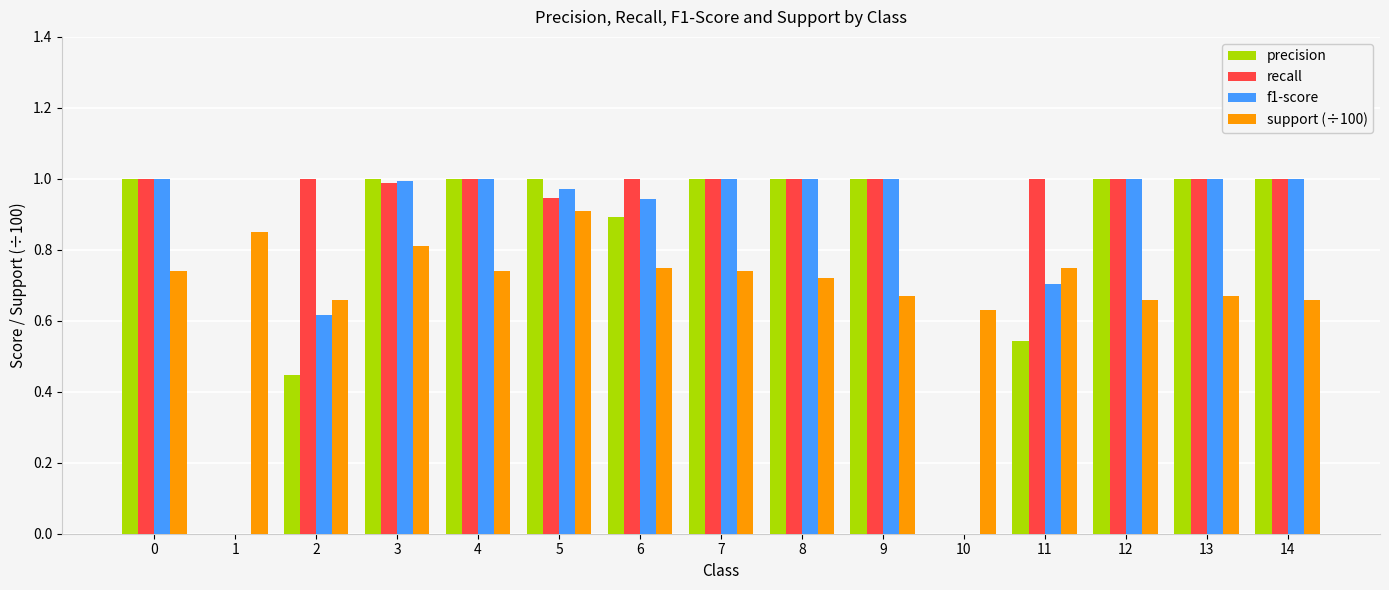

The recall series shows 1.0 at 9. True or false?

True